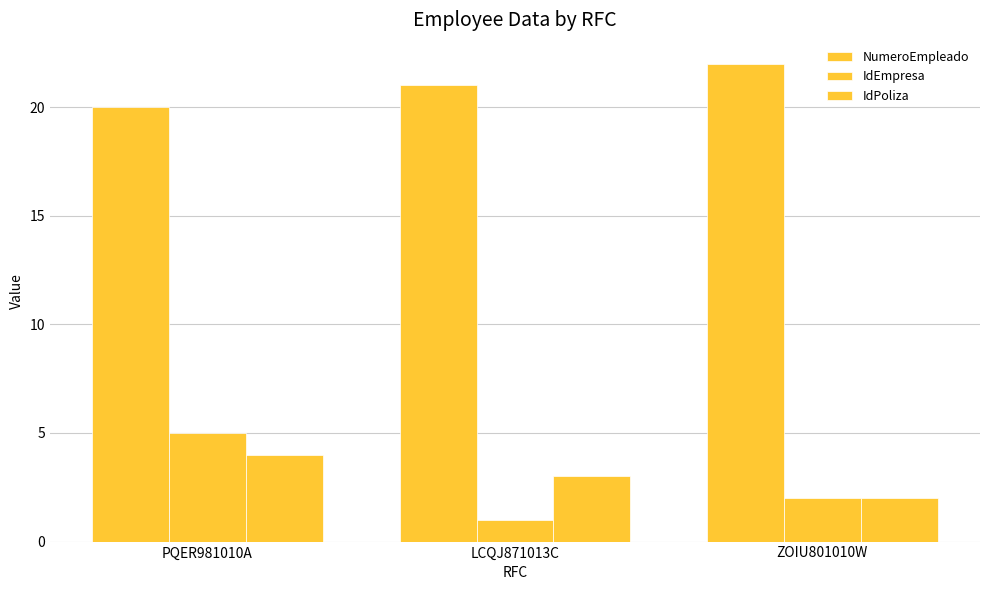

How many values in the IdEmpresa series are below 2?

1